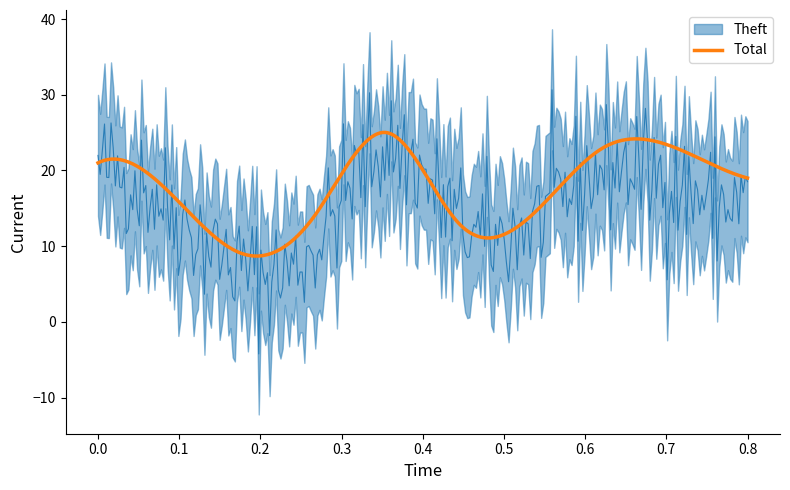

What is the highest value of the Total series?

25.0